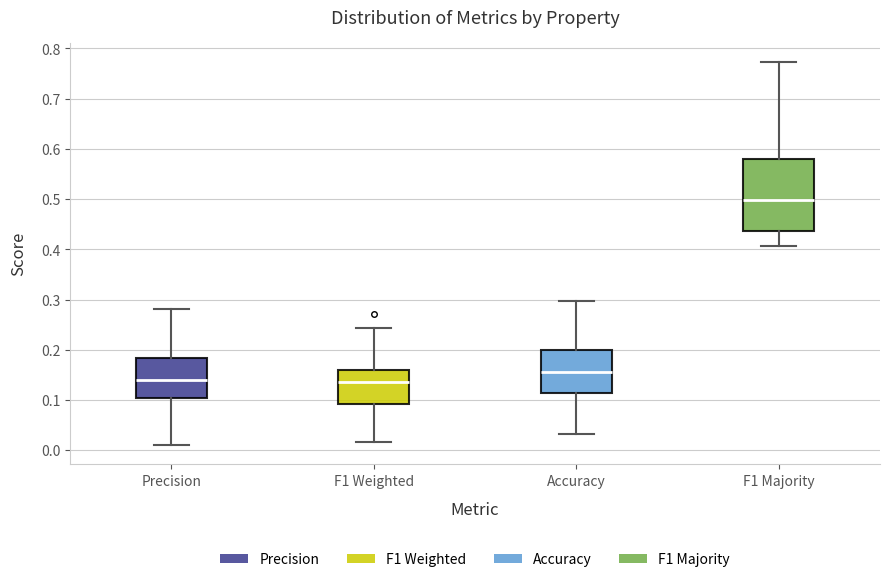

Reading left to right, transcribe this box plot: for each box, give where its median line is, the range the box spans, and where its two whiskers end, as read against the y-axis. The values are not printed on the chart, so give them approximately, as read against the axis.

Precision: median 0.14, box 0.10 to 0.18, whiskers 0.01 to 0.28
F1 Weighted: median 0.14, box 0.09 to 0.16, whiskers 0.02 to 0.24
Accuracy: median 0.16, box 0.11 to 0.20, whiskers 0.03 to 0.30
F1 Majority: median 0.50, box 0.44 to 0.58, whiskers 0.41 to 0.77